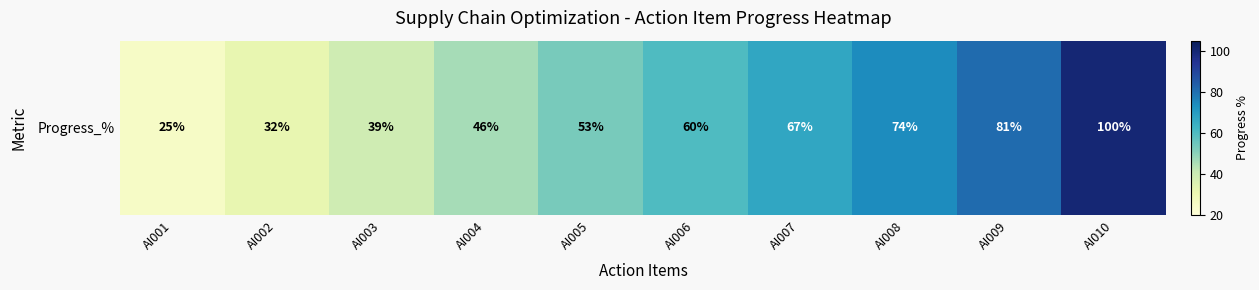

What is the smallest value displayed?

25